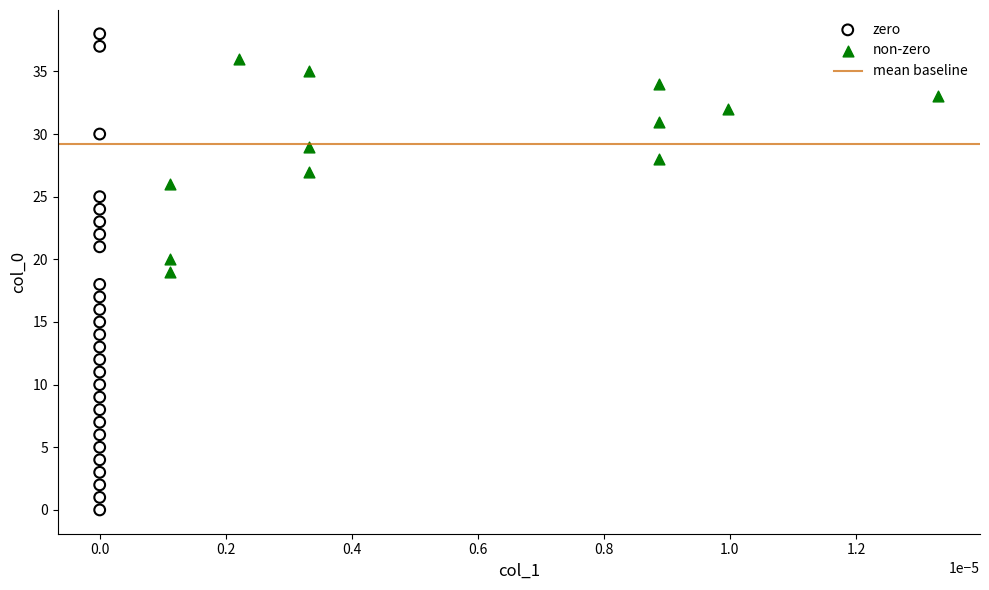

Which series contains the highest Y value?

zero